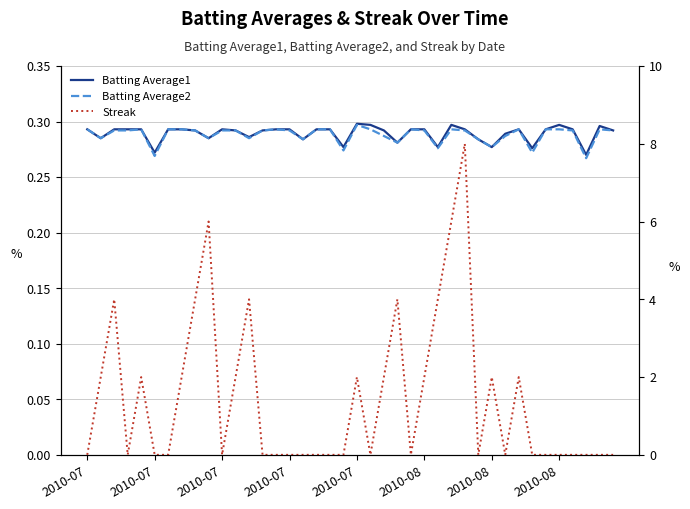

In Streak, how many points are lower than both neighbors (excluding endpoints)?

6